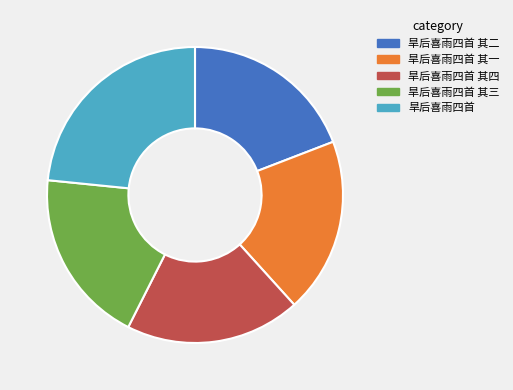

Is 旱后喜雨四首 其二 the majority of the pie?

No